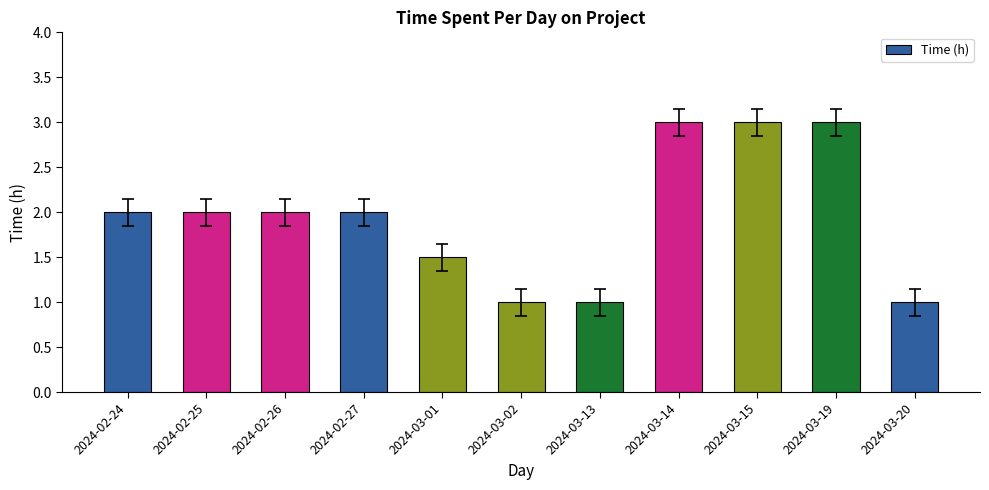

What is the smallest value displayed?

1.0